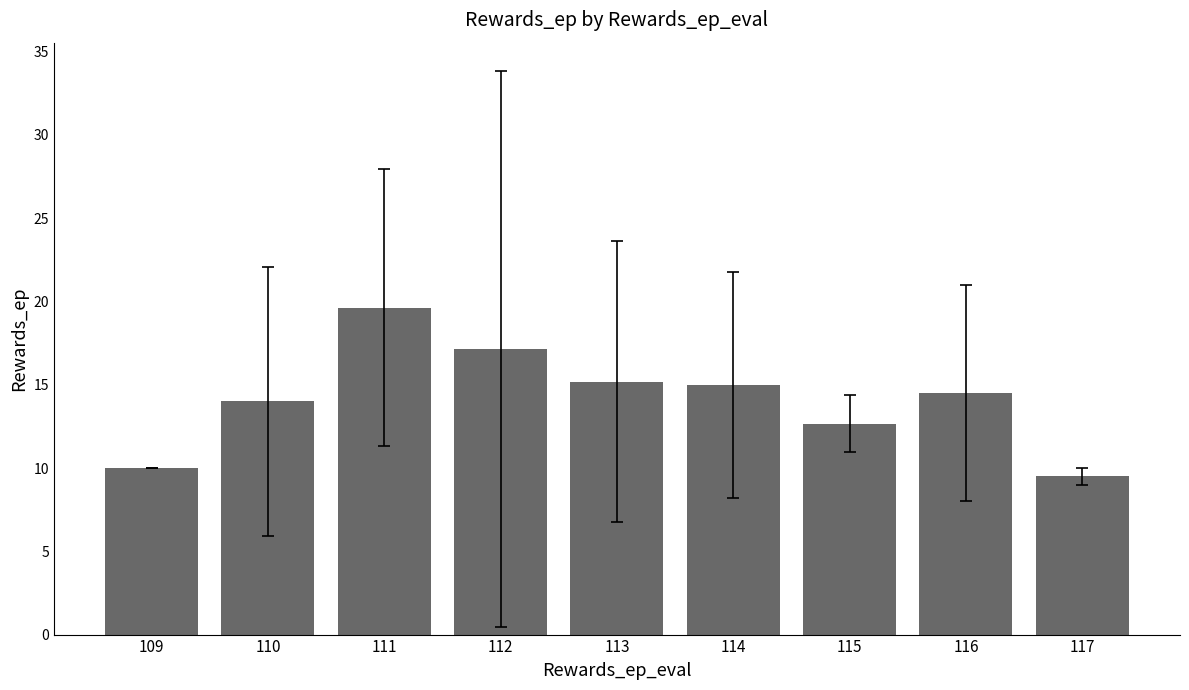

Where is the data nearest to the value 14?

110